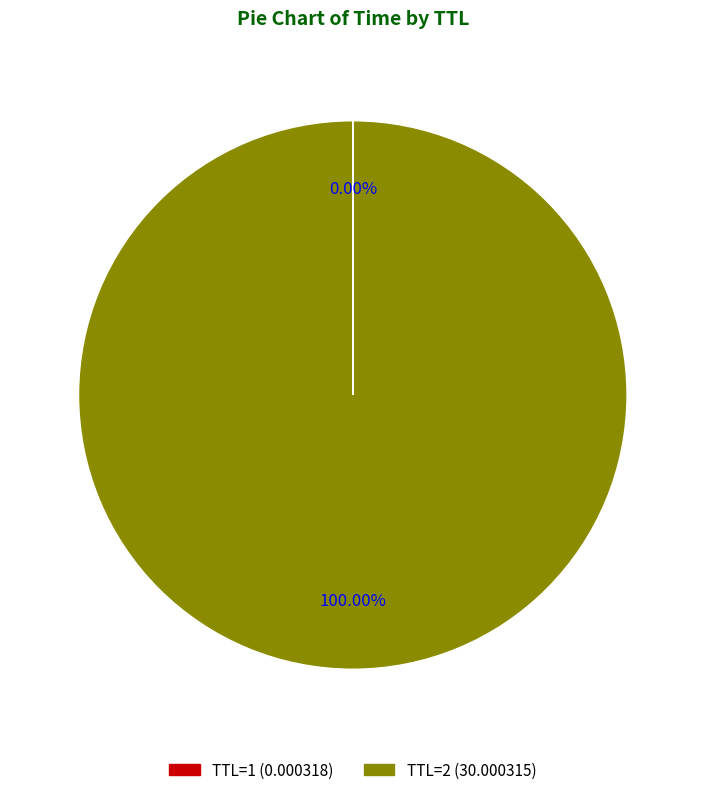

The 1 slice represents 0% of the pie. True or false?

True